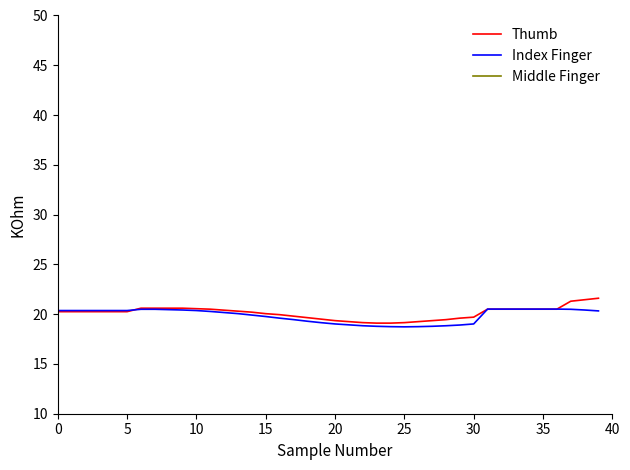

Rank the series at 35 from highest to lowest value.

Middle Finger, Thumb, Index Finger